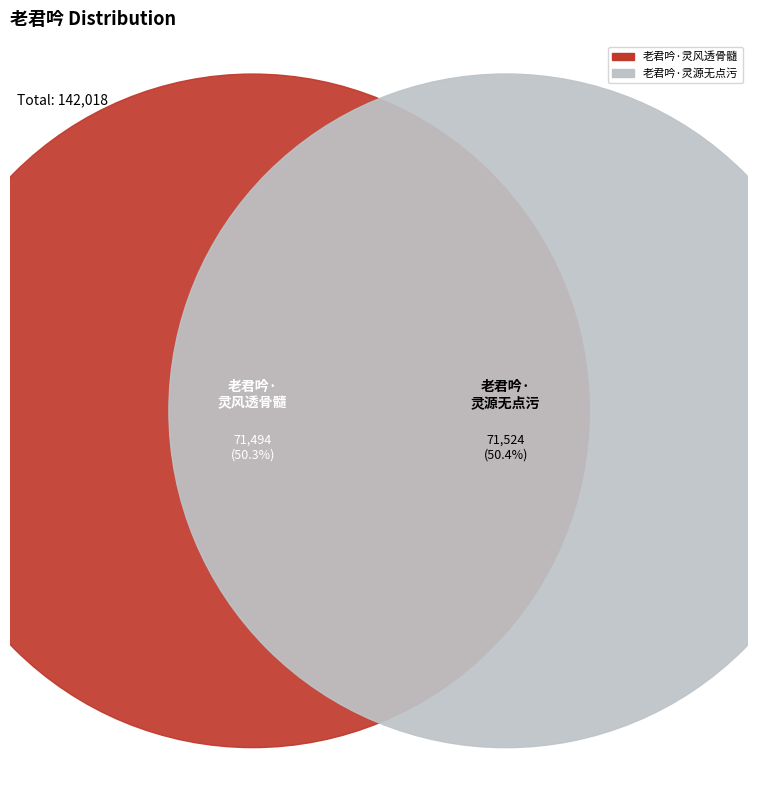

Which category has the biggest portion of the pie?

老君吟·灵源无点污